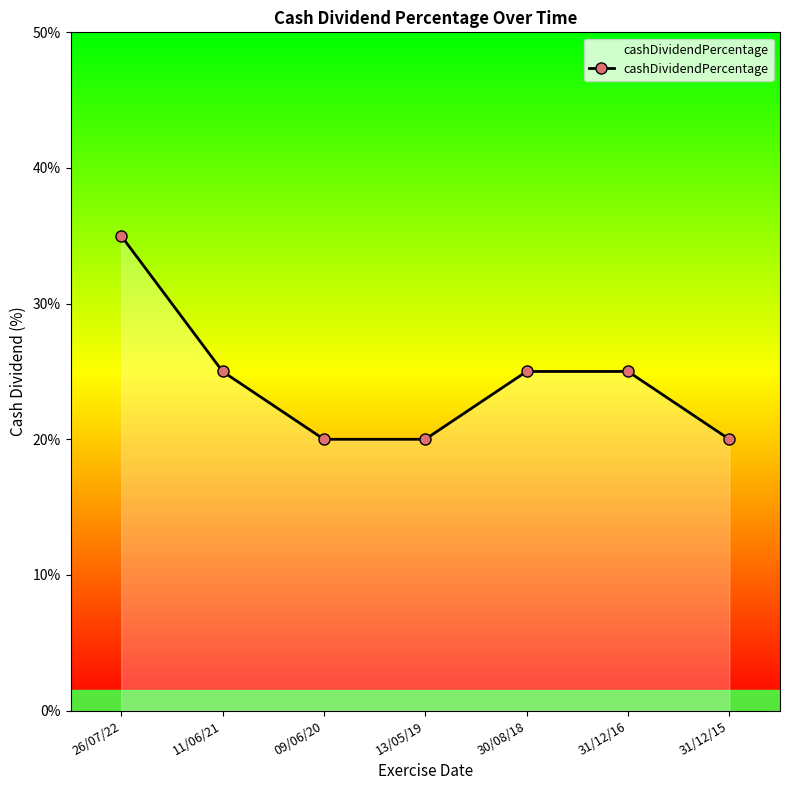

How many values are between 0 and 1?

7